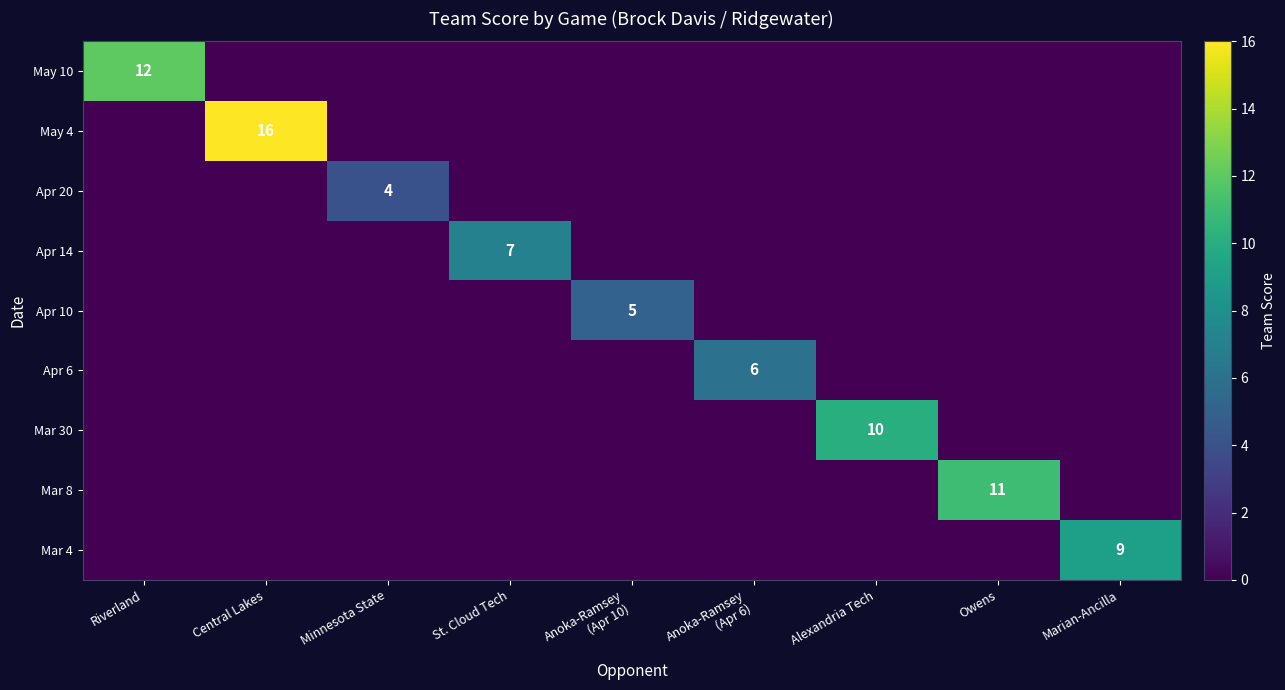

What is the average value of the May 4 series?

2